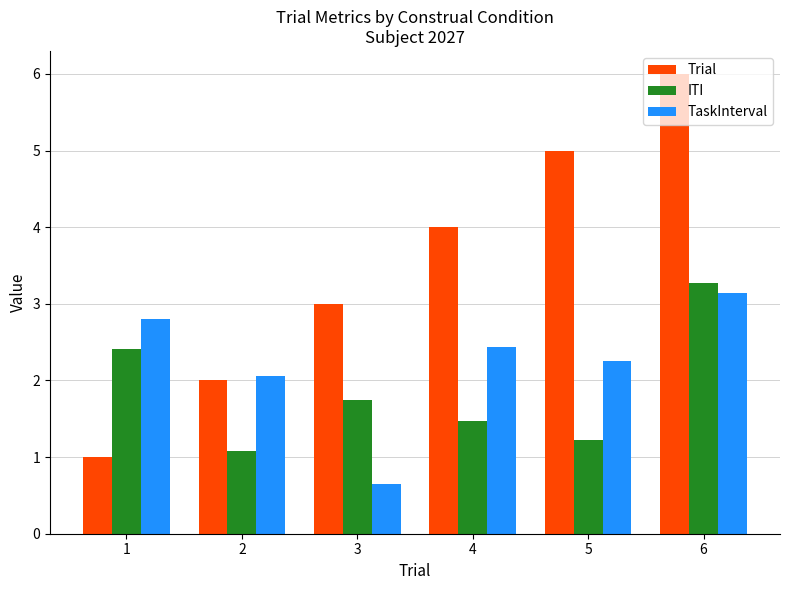

What is the total value across all series at 3?

5.4